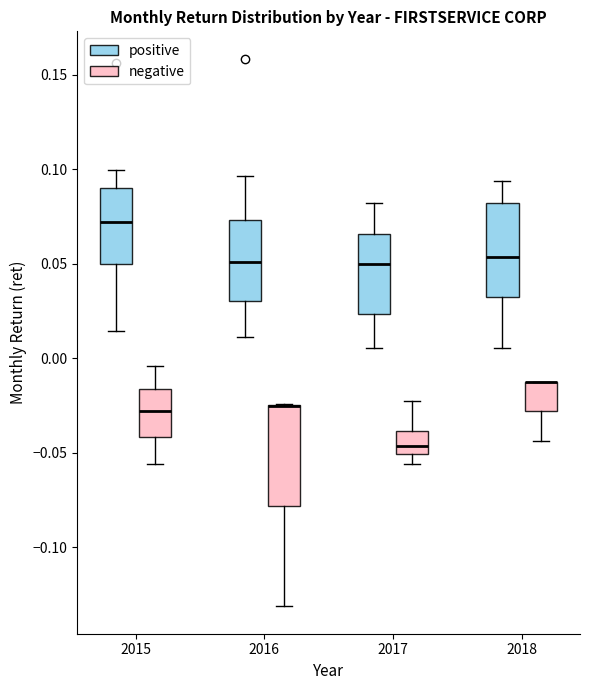

Reading left to right, read every box against the y-axis: the position of its median line, the range the box covers, and the ends of its whiskers. The values are not printed on the chart, so give them approximately, as read against the axis.

2015 (positive): median 0.070, box 0.050 to 0.090, whiskers 0.015 to 0.100
2015 (negative): median -0.030, box -0.040 to -0.015, whiskers -0.055 to -0.005
2016 (positive): median 0.050, box 0.030 to 0.075, whiskers 0.010 to 0.095
2016 (negative): median -0.025 (drawn on the box's upper edge), box -0.080 to -0.025, whiskers -0.130 to -0.025
2017 (positive): median 0.050, box 0.025 to 0.065, whiskers 0.005 to 0.080
2017 (negative): median -0.045, box -0.050 to -0.040, whiskers -0.055 to -0.025
2018 (positive): median 0.055, box 0.030 to 0.080, whiskers 0.005 to 0.095
2018 (negative): median -0.010 (drawn on the box's upper edge), box -0.030 to -0.010, whiskers -0.045 to -0.010